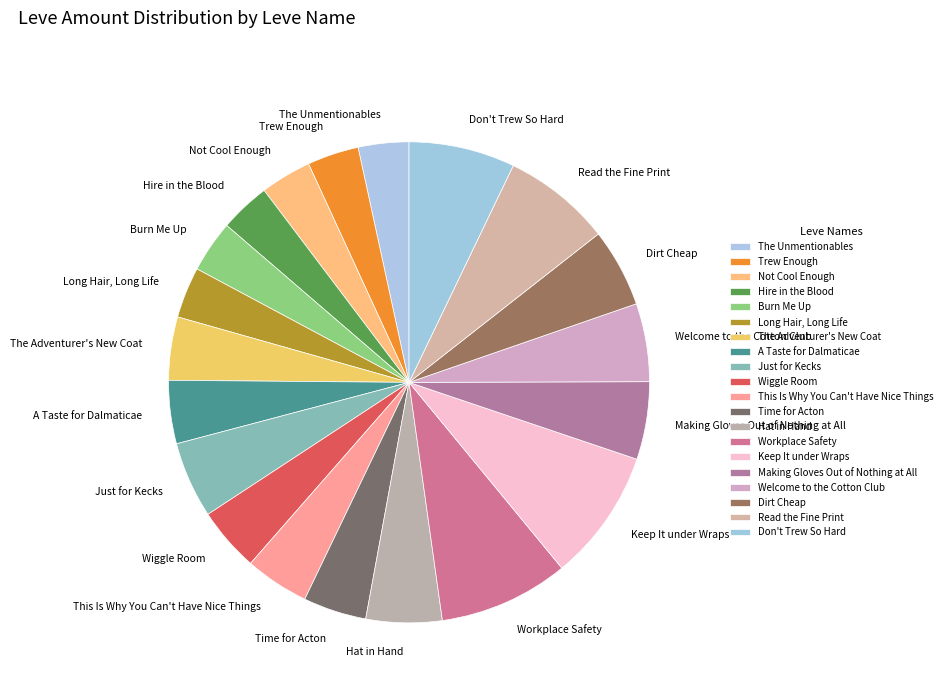

Is Not Cool Enough the majority of the pie?

No